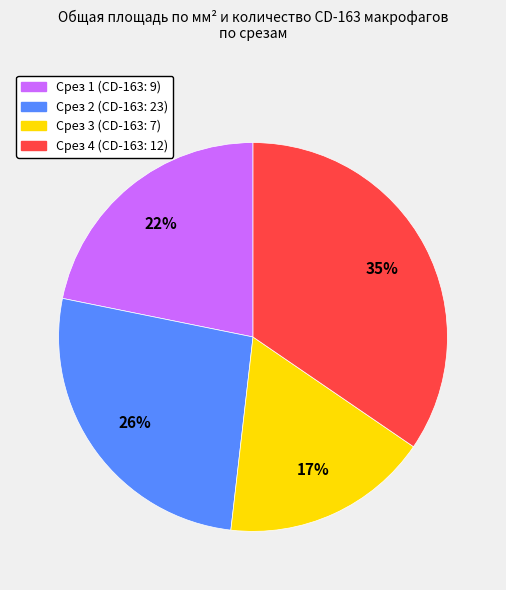

What is the smallest slice in the pie chart?

Срез 3